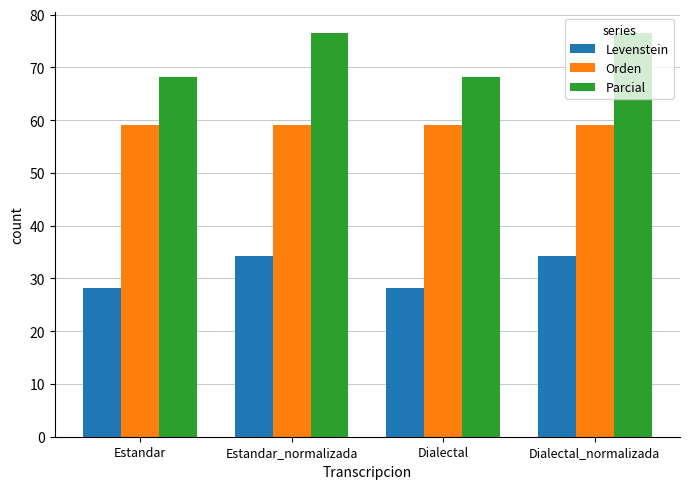

True or false: Orden has a value of 59.1 at Estandar.

True